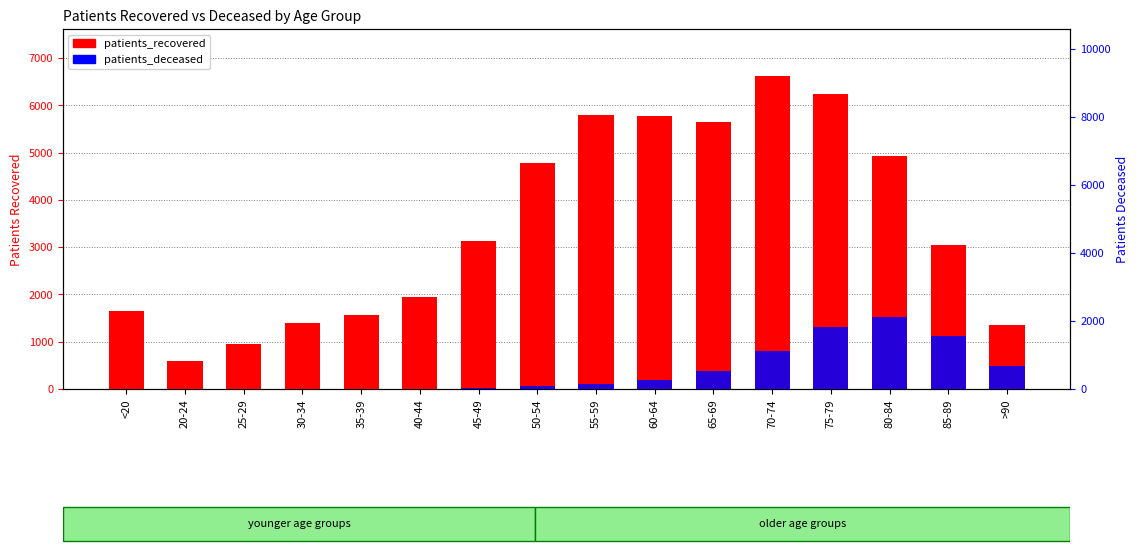

What value does the patients_recovered series have at 55-59, to the nearest 100?

5800